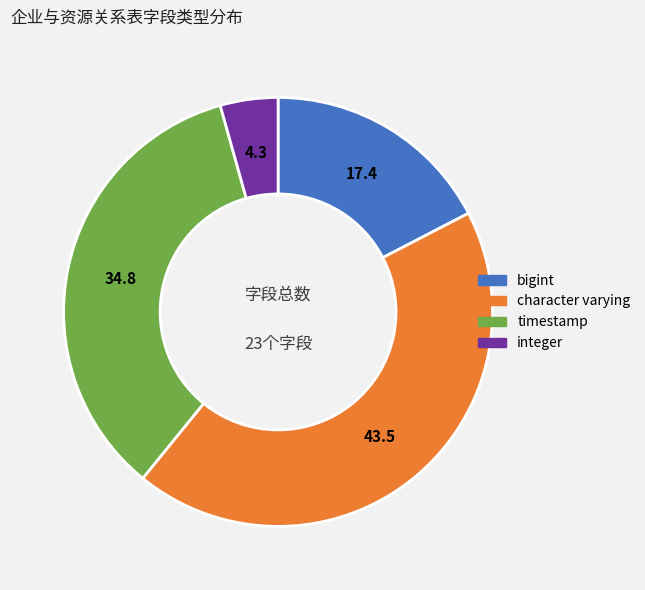

Is there a majority slice in this chart?

No